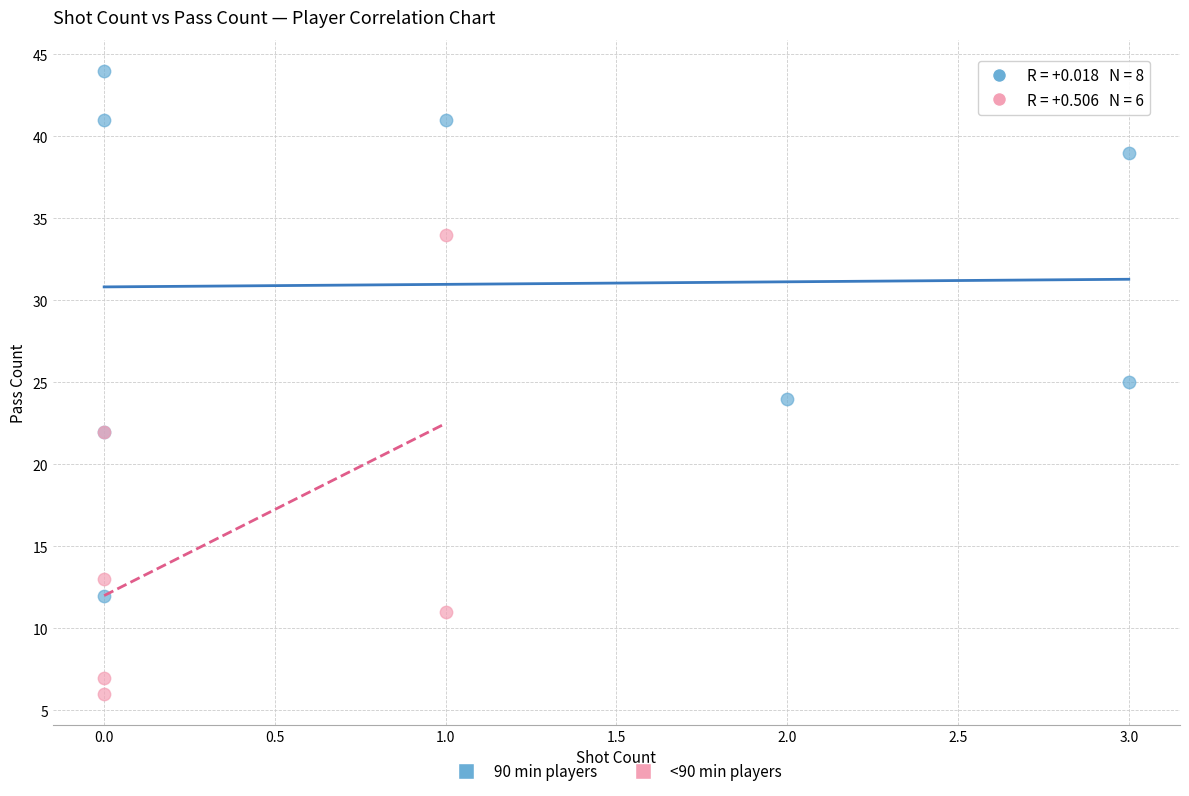

Which series reaches the maximum Y coordinate?

90 min players